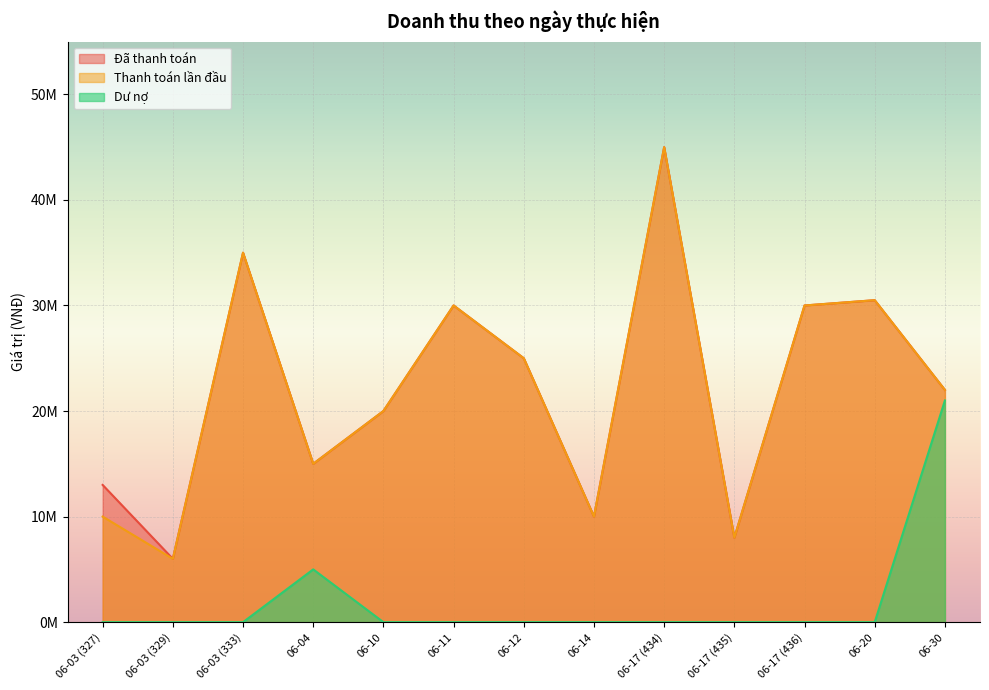

Where is Dư nợ nearest to the value 10500000?

06-04